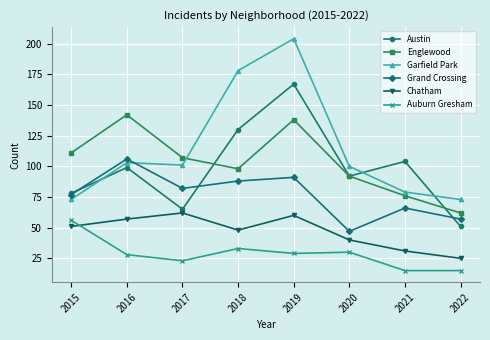

Is the value of Englewood at 2022 greater than the value of Austin at 2019?

No